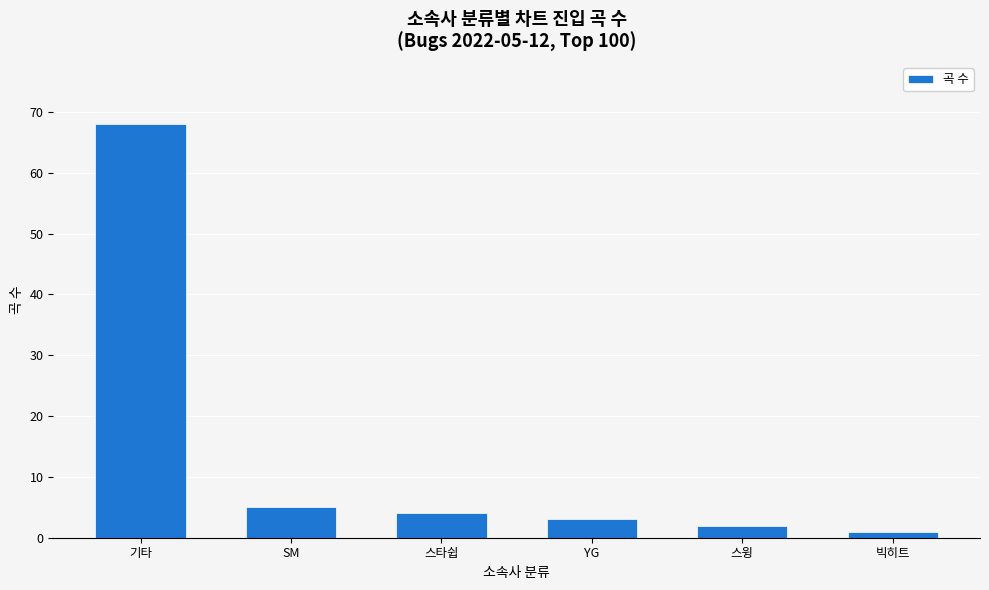

Between 기타 and 스타쉽, which is larger?

기타